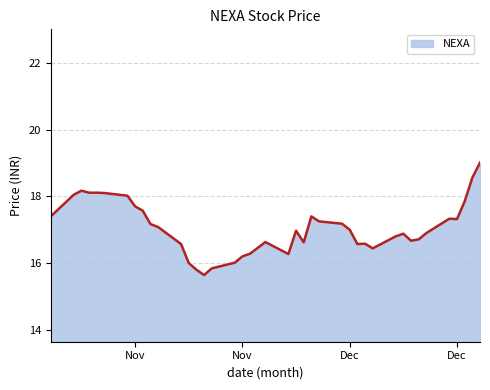

What is the minimum value shown in the chart?

15.6